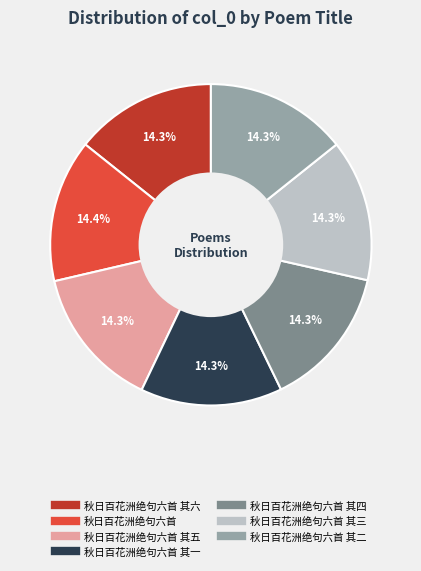

Does any single category account for the majority?

No